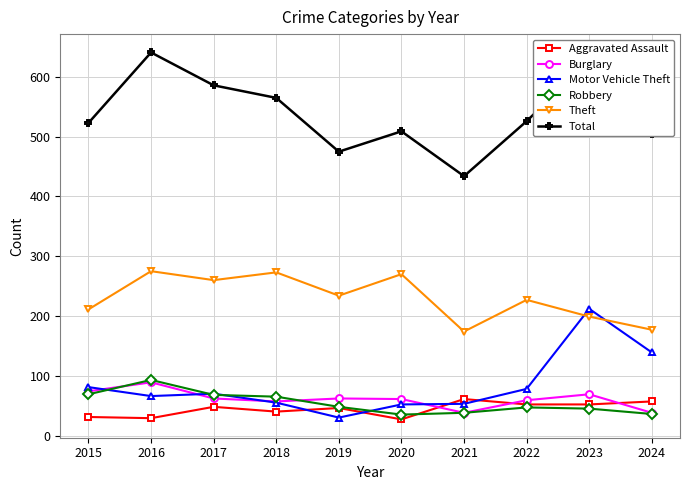

Which series has the largest total across all categories?

Total